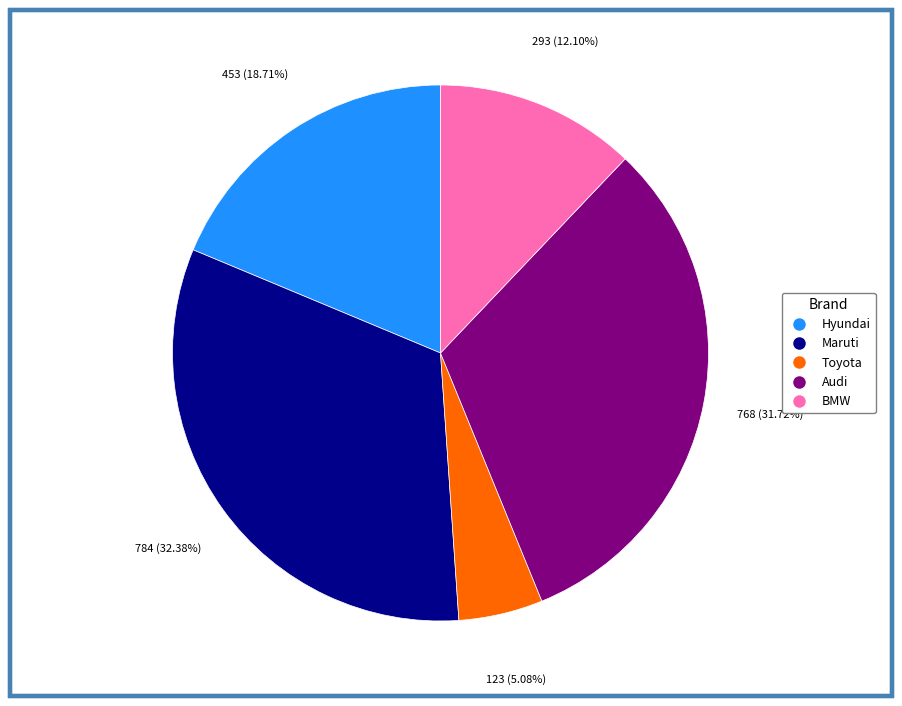

The Maruti slice represents 32% of the pie. True or false?

True